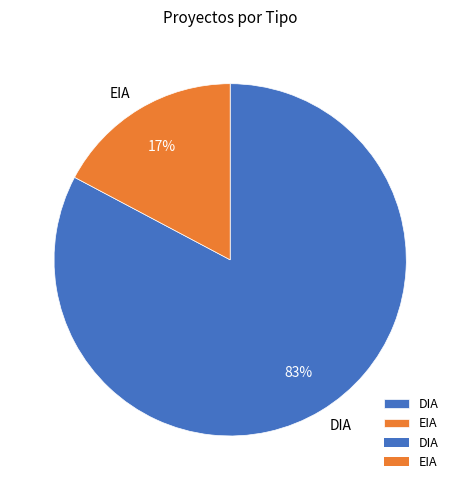

Which slice is the smallest?

EIA